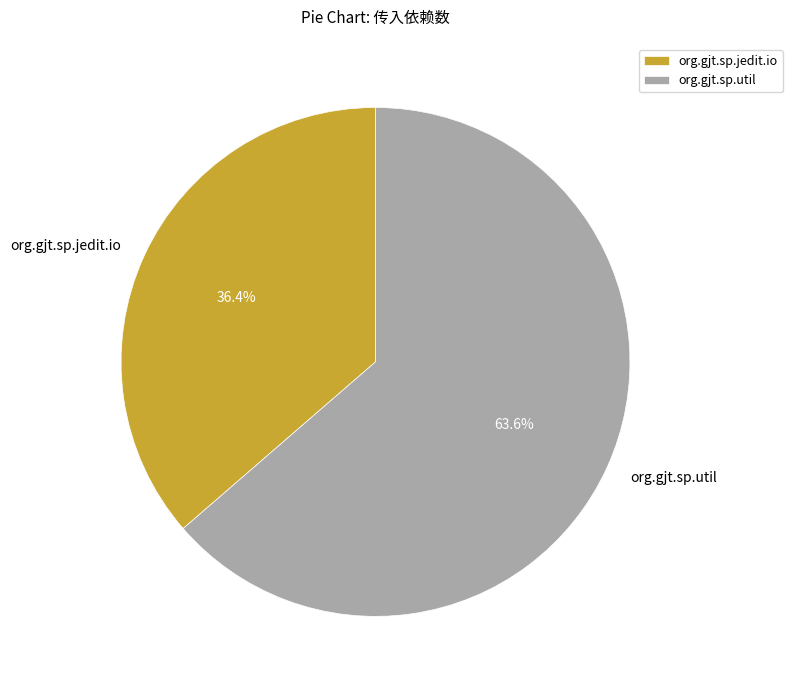

To the nearest percent, what portion does org.gjt.sp.jedit.io represent?

36%